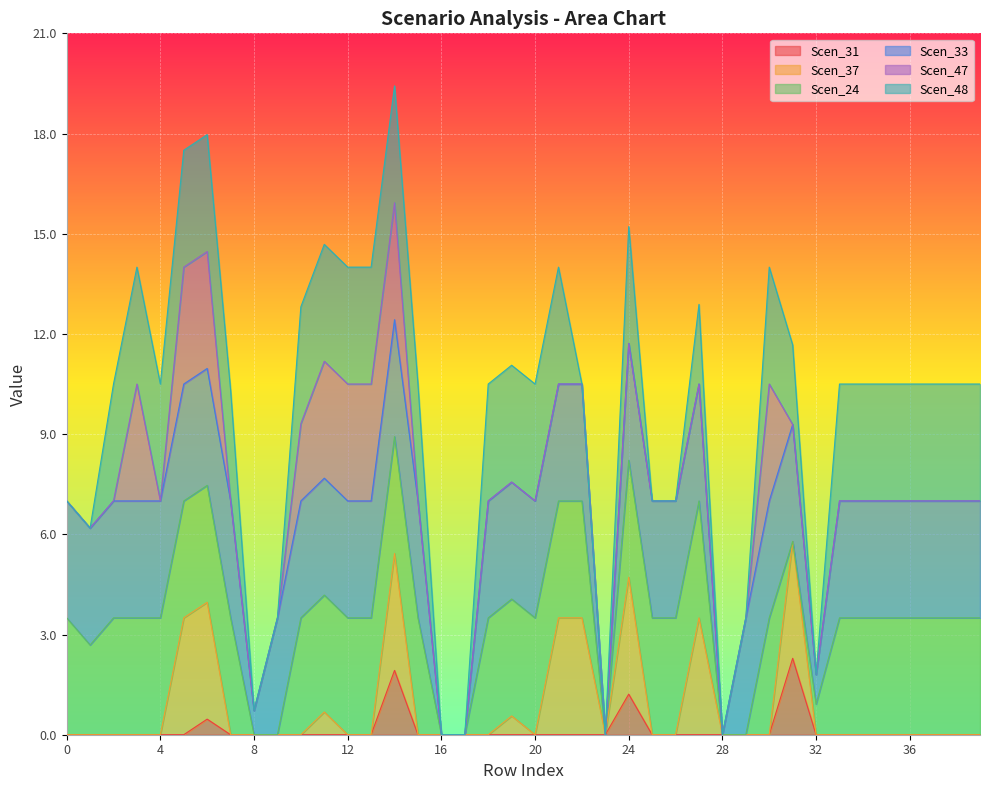

What is the maximum value for Scen_31?

2.3